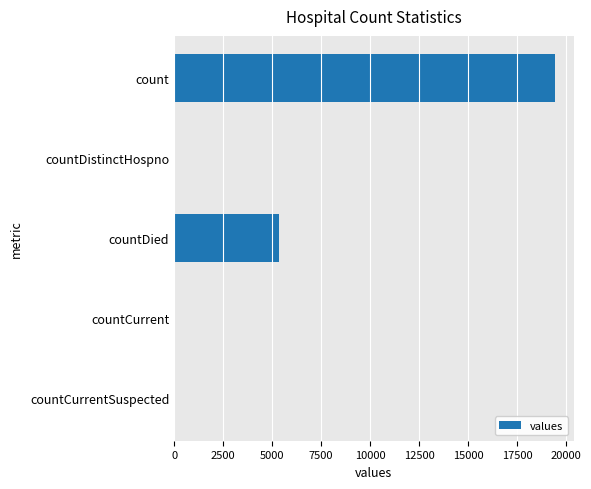

What is the greatest value displayed?

19420